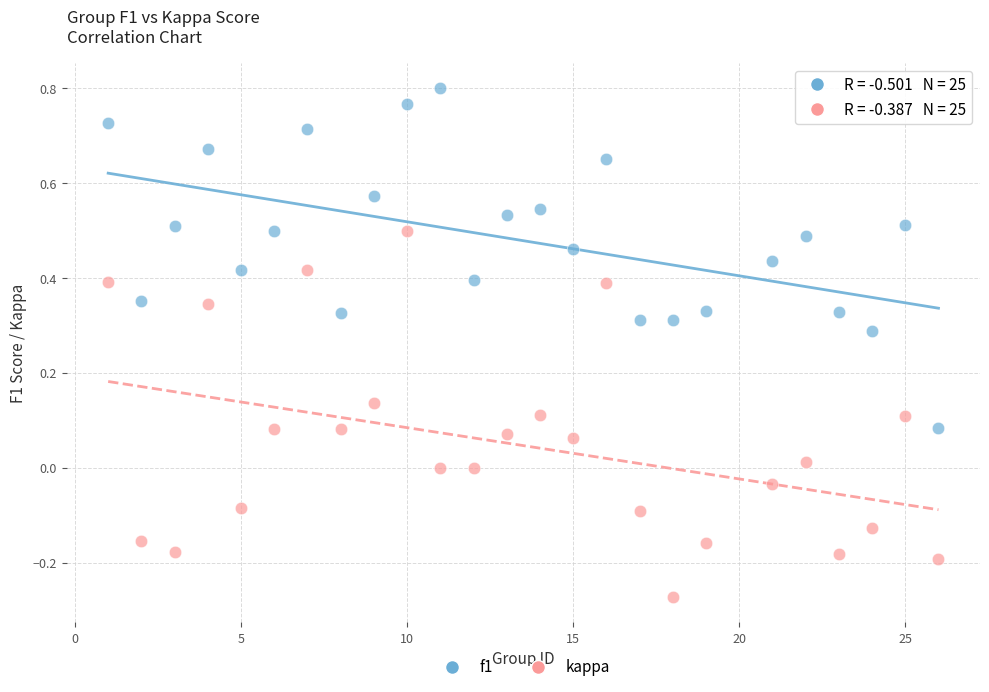

Across all data points, what is the range of Y values (max minus min)?

1.1